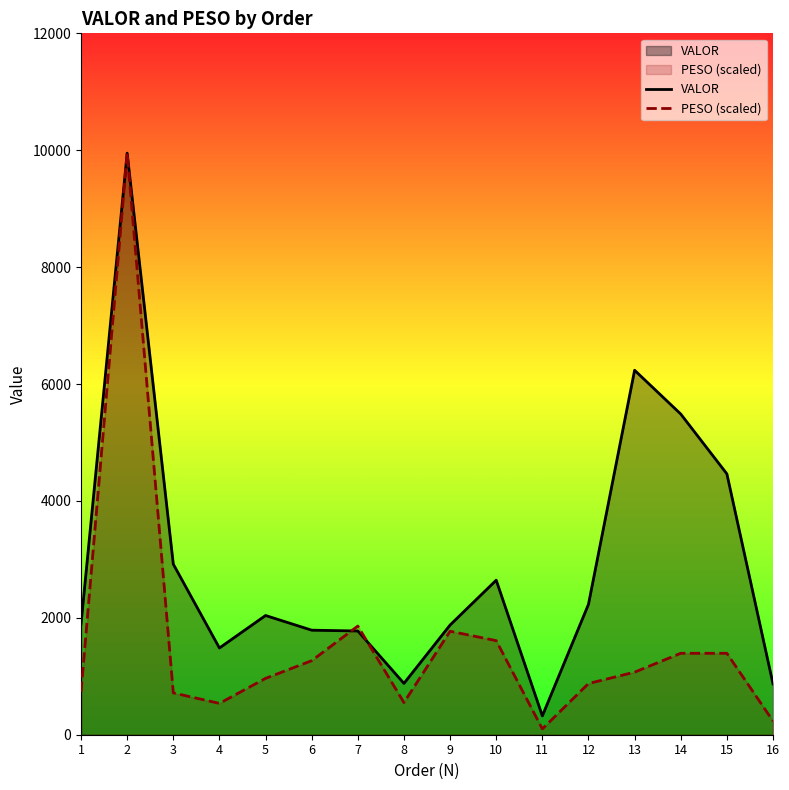

What is the average value of the PESO (scaled) series?

1563.8